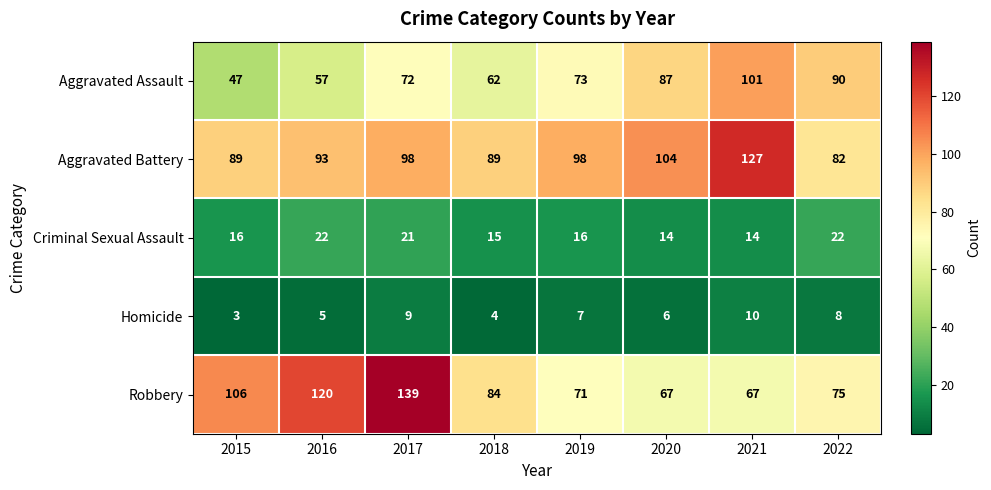

At which category is the sum across all series the highest?

2017